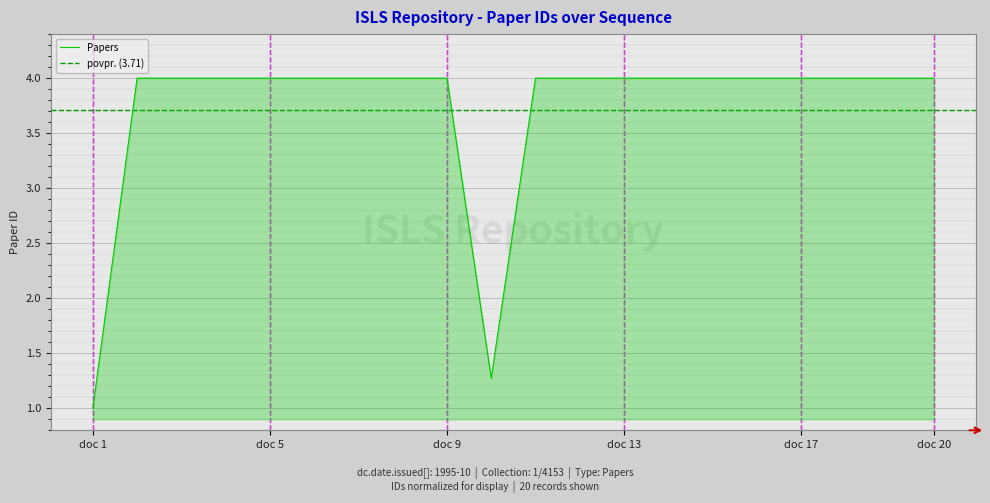

The value of Papers at doc 9 is 4.0. True or false?

True